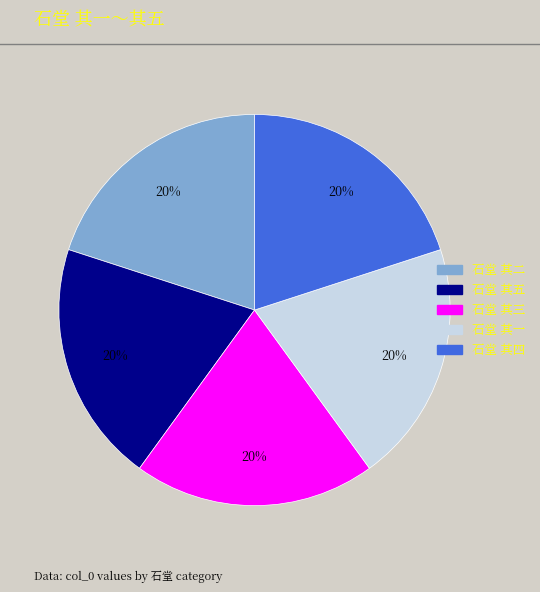

To the nearest percent, what is the average slice percentage?

20%